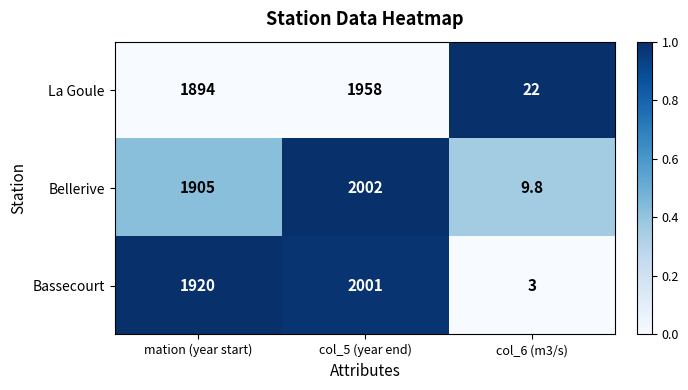

Between col_5 (year end) and col_6 (m3/s), which series saw the biggest shift?

Bassecourt